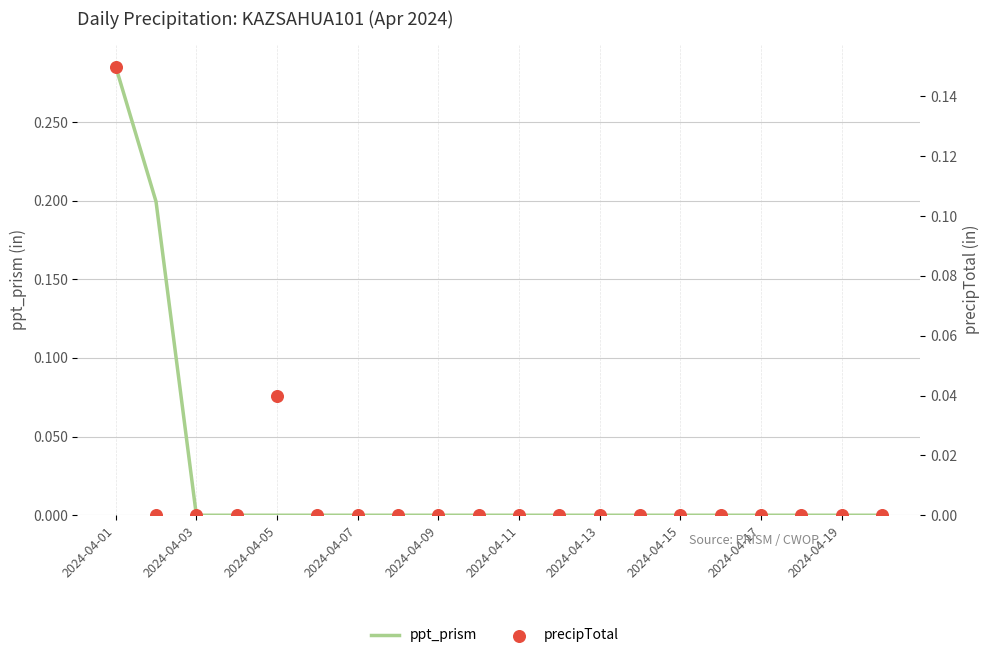

Which series has the largest total across all categories?

ppt_prism